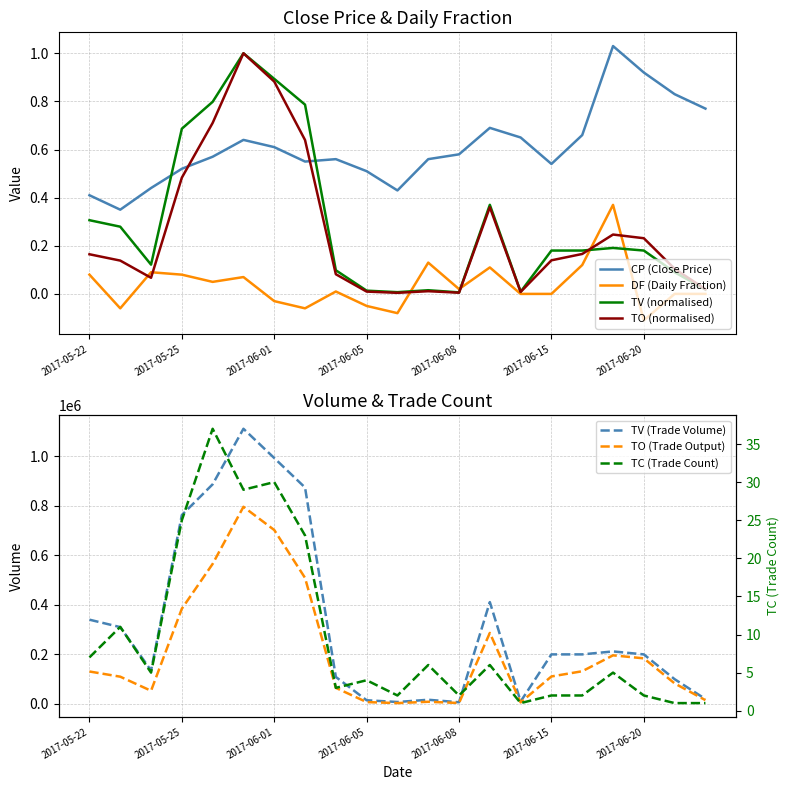

What is the difference between the maximum and minimum values in the DF series?

0.5